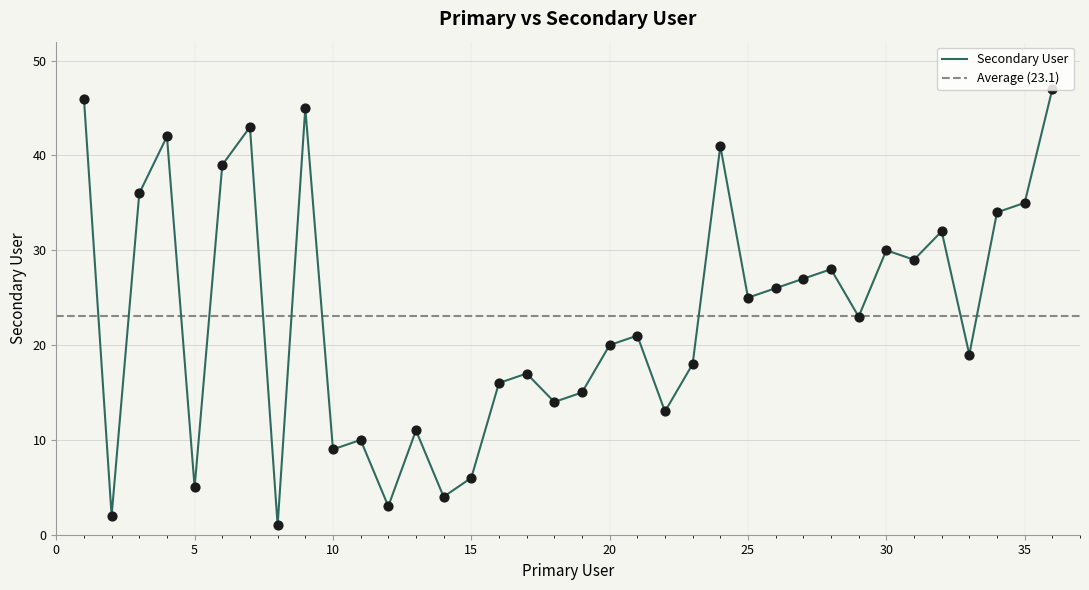

What is the ratio of the value at 23 to the value at 19?

1.2